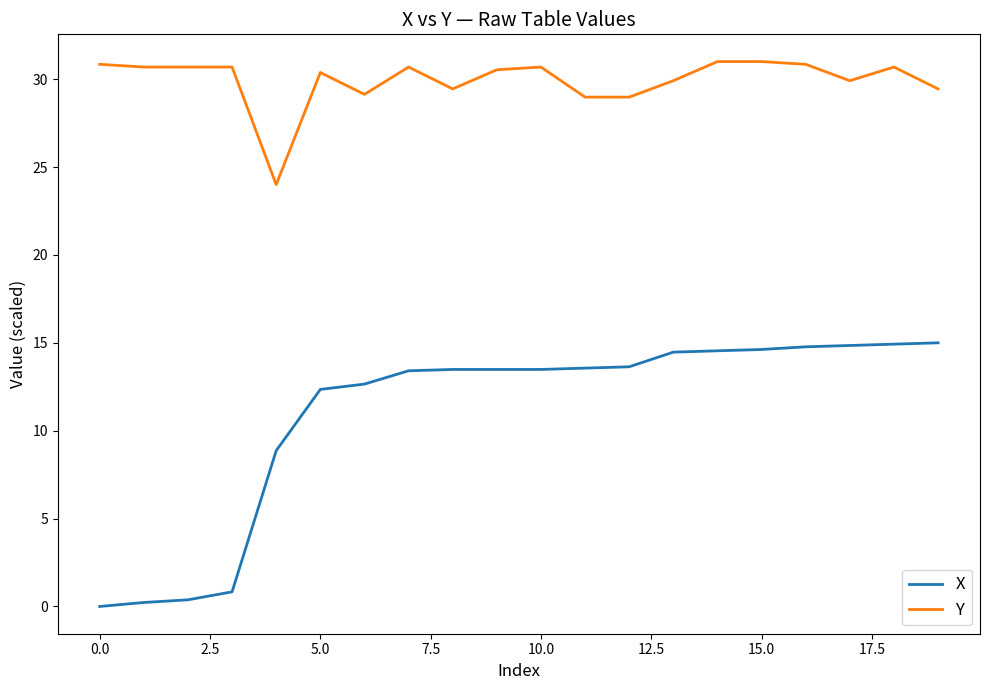

What is the maximum value shown in the chart?

31.0